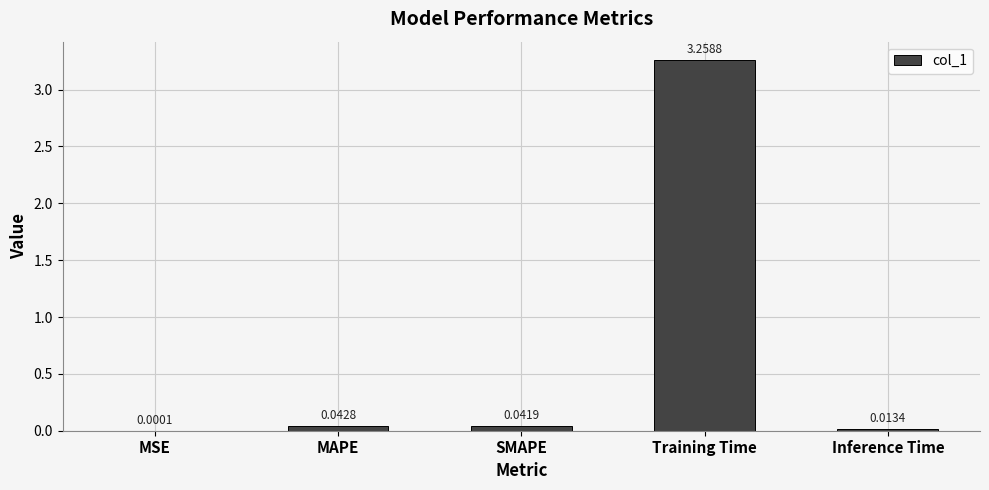

Where is the data nearest to the value 1?

MAPE